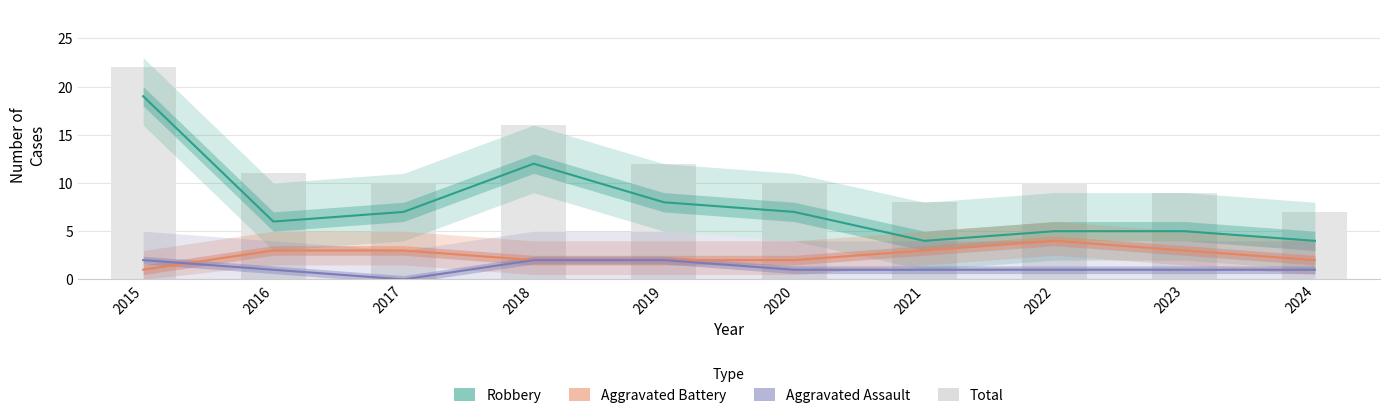

Is it true that Aggravated Battery equals 2 at 2019?

True